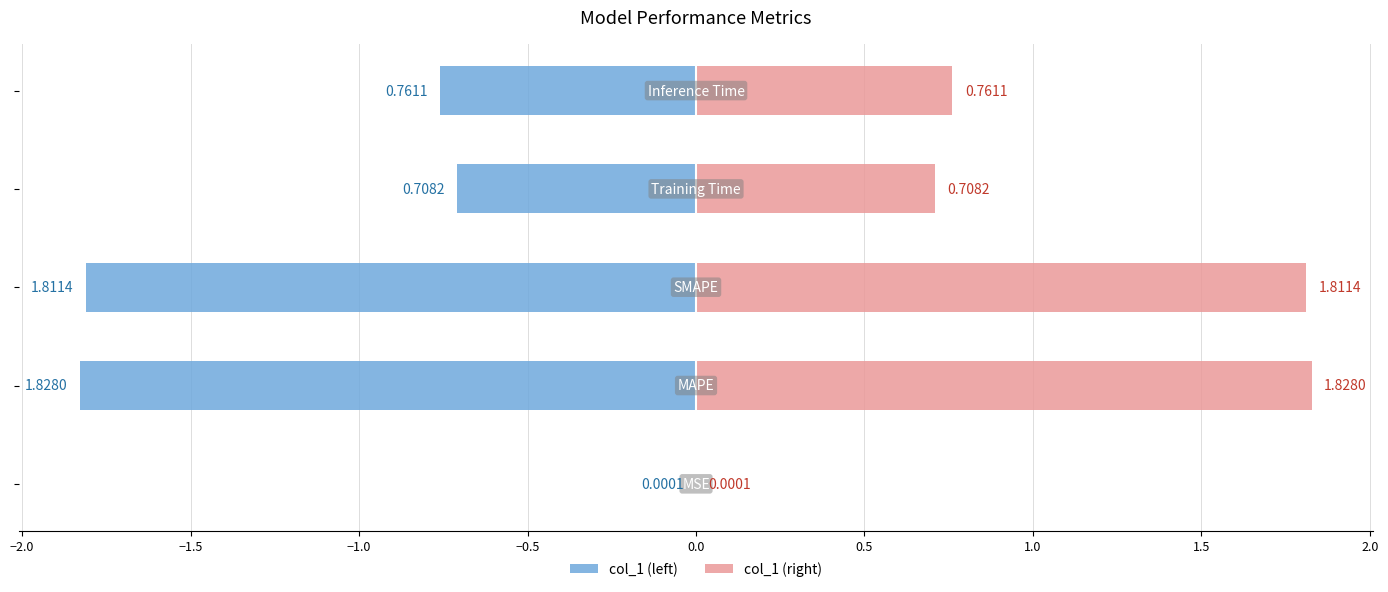

Reading right to left, what are all the values shown in this chart?

col_1 (left): −0.5=-0.8	−1.0=-0.7	−1.5=-1.8	−2.0=-1.8	−2.5=-0.0
col_1 (right): −0.5=0.8	−1.0=0.7	−1.5=1.8	−2.0=1.8	−2.5=0.0